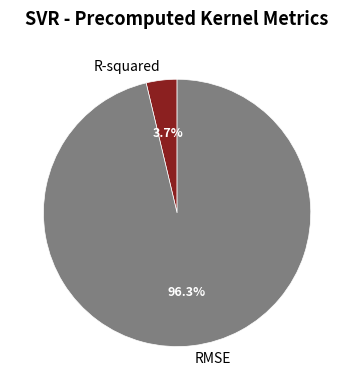

What is the smallest slice in the pie chart?

R-squared